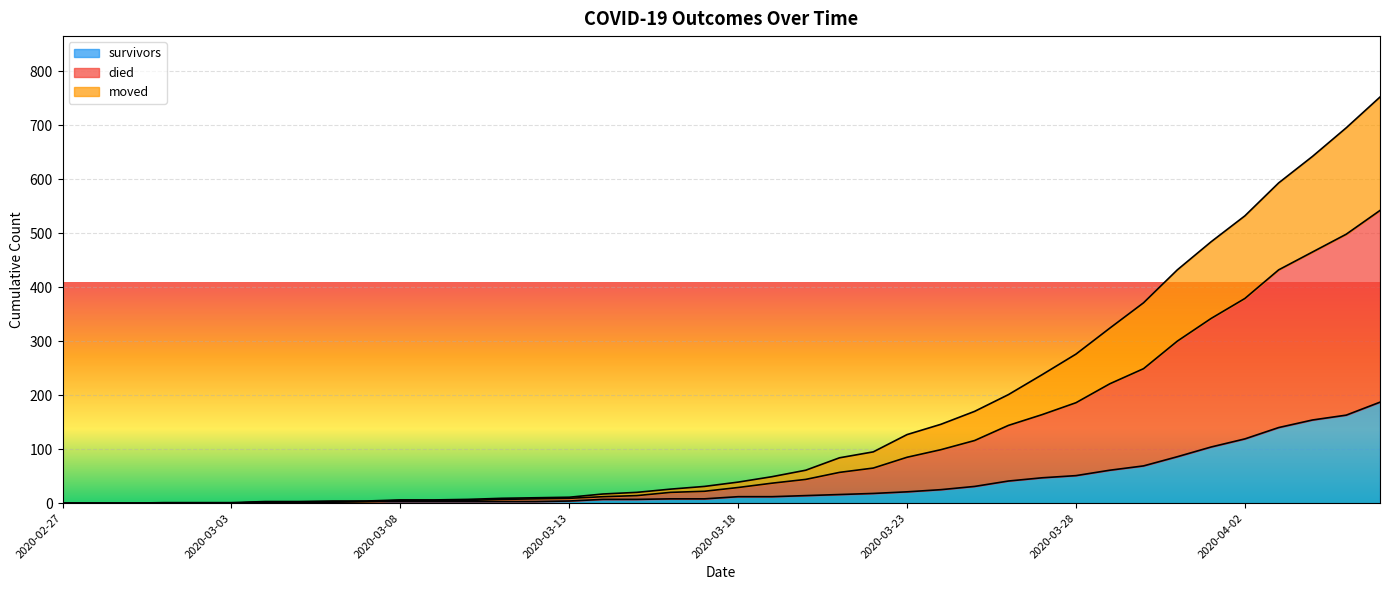

At which category is the sum across all series the highest?

2020-04-06